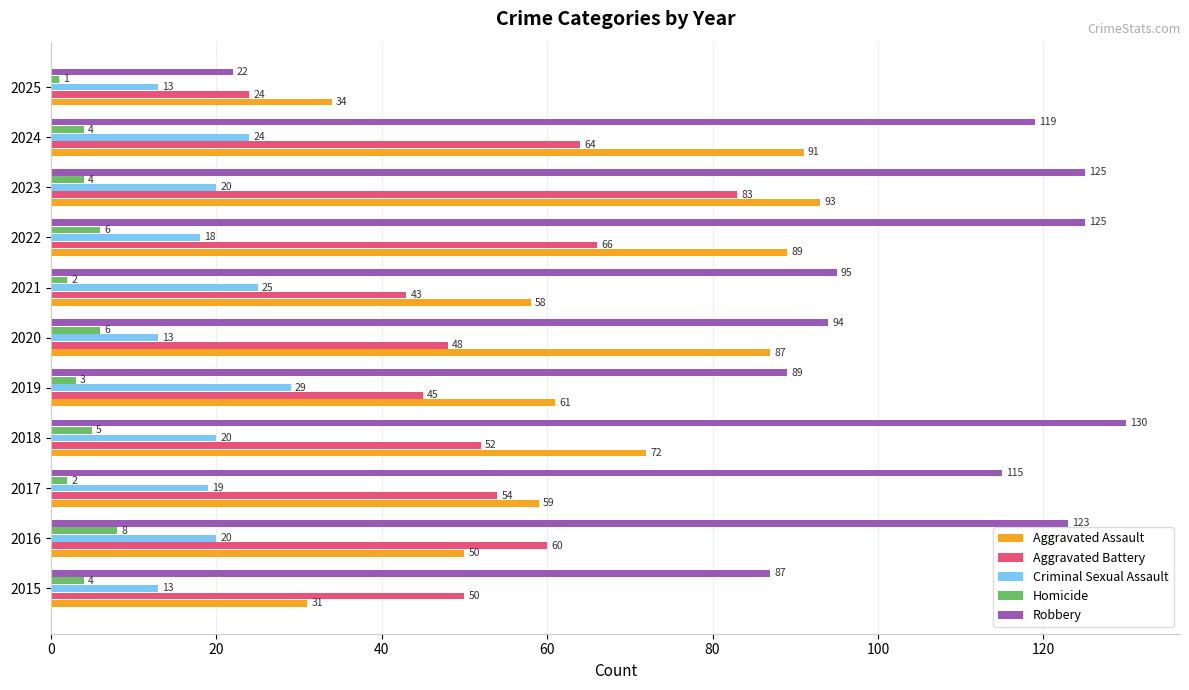

What is the lowest value of the Robbery series?

22